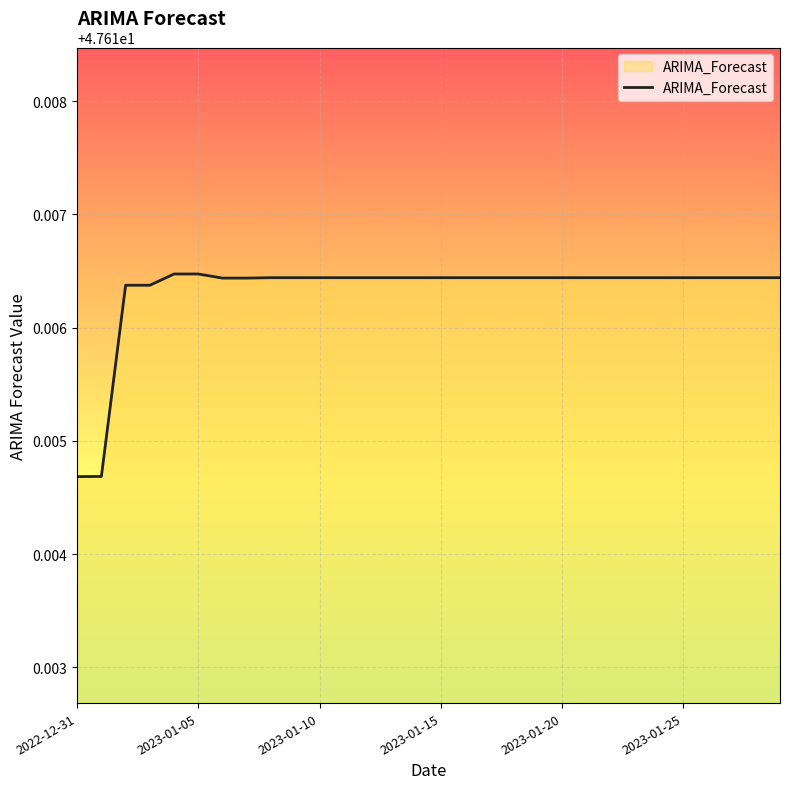

True or false: there are more than 0 points higher than both neighbors.

True